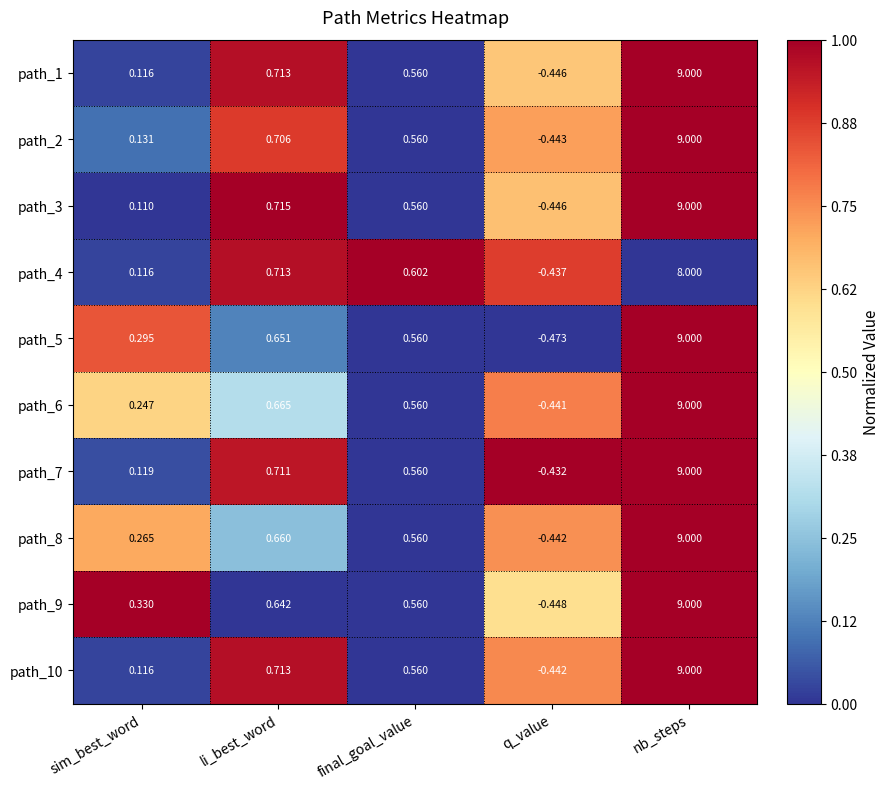

Which category has the lowest value across all series?

q_value